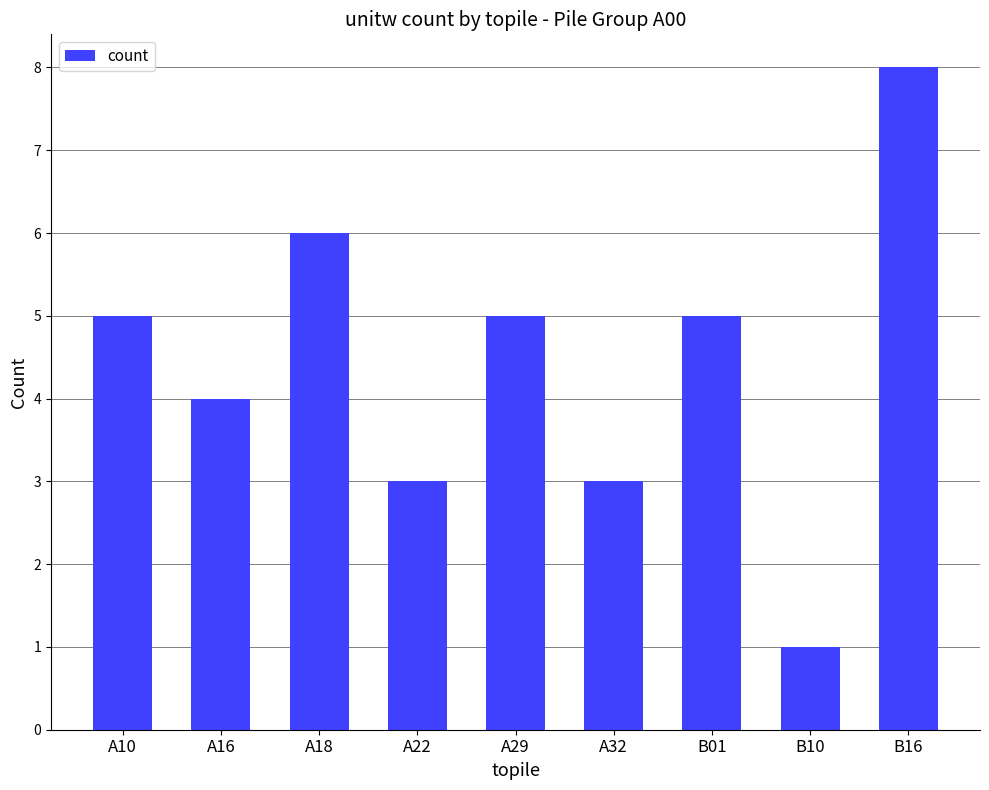

The chart shows a value of 3 at A18. True or false?

False